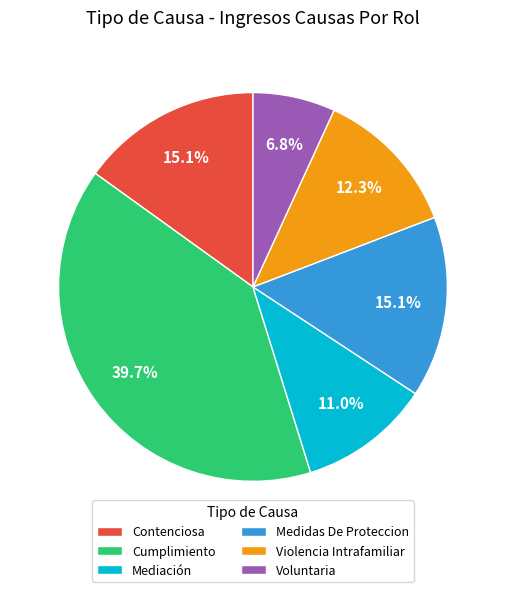

How many slices are in this pie chart?

6